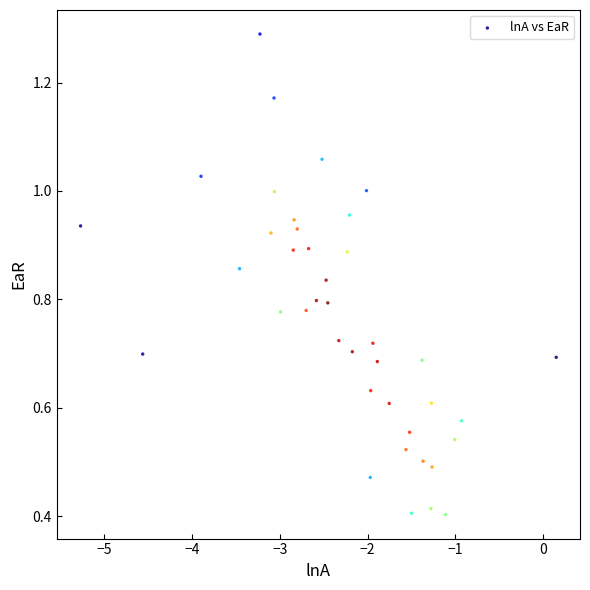

What is the range of X values (max minus min)?

5.4